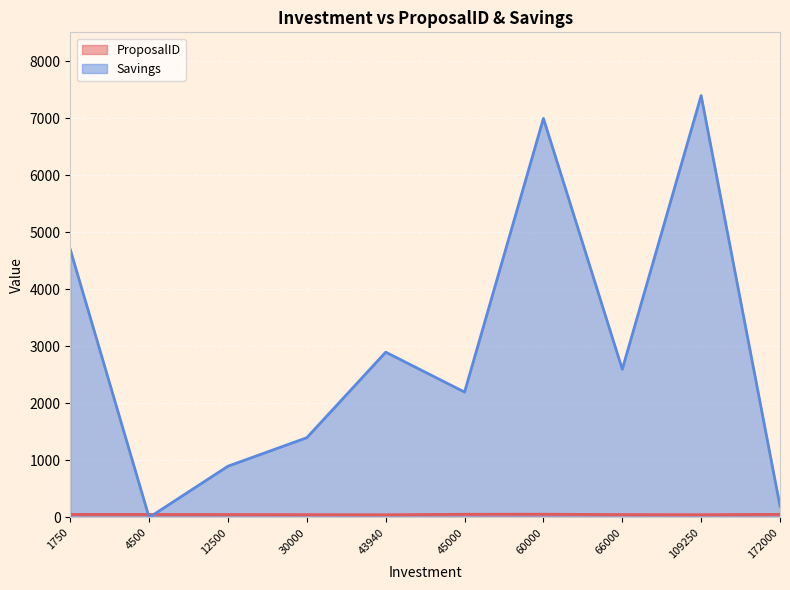

How many lines are shown in the chart?

2